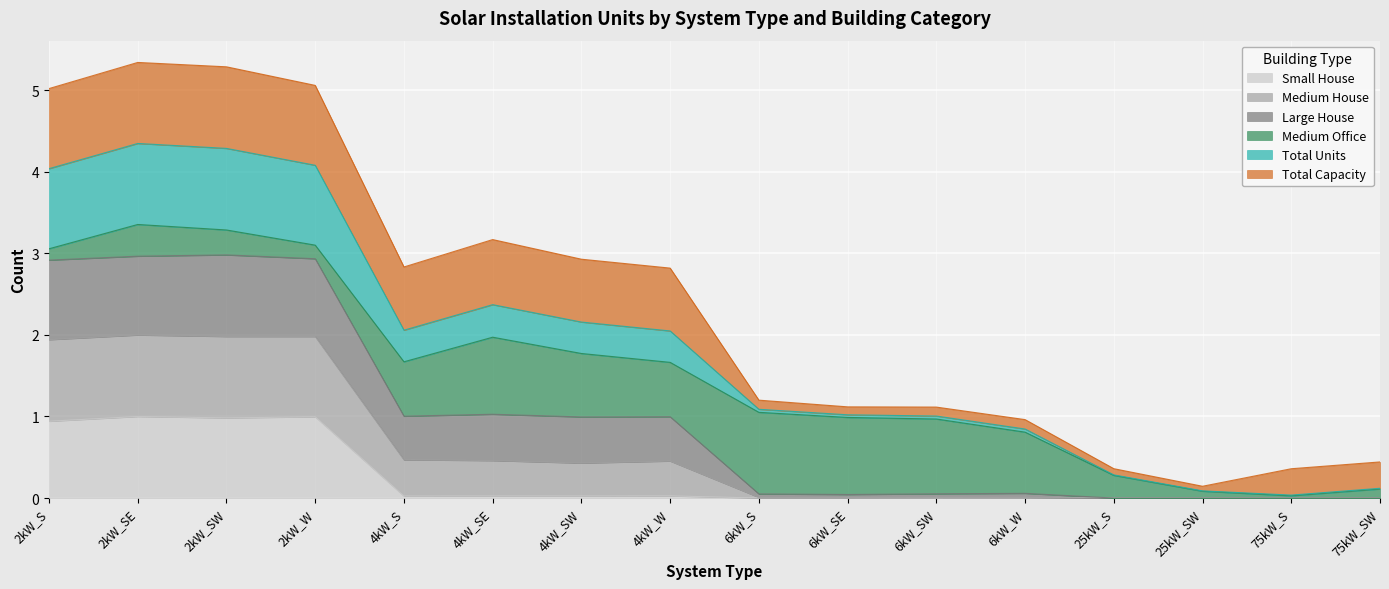

What is the total value across all series at 75kW_S?

0.4